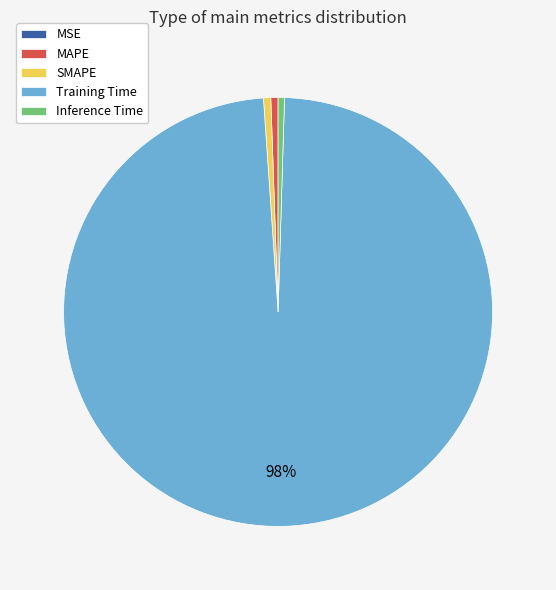

Do SMAPE and Inference Time together represent more than half of the pie?

No